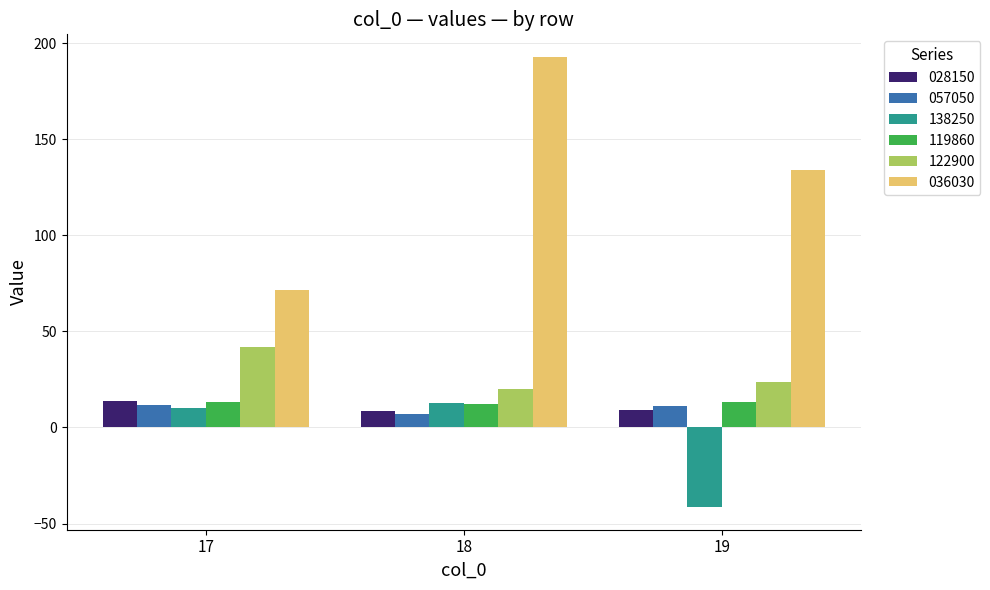

Is it true that 122900 equals 11.0 at 18?

False